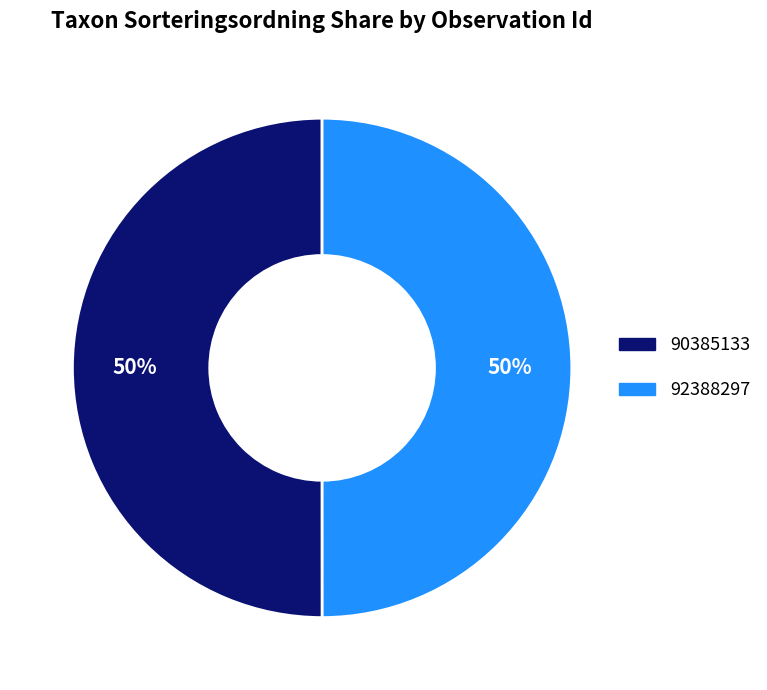

Is the sum of 92388297 and 90385133 greater than half?

Yes